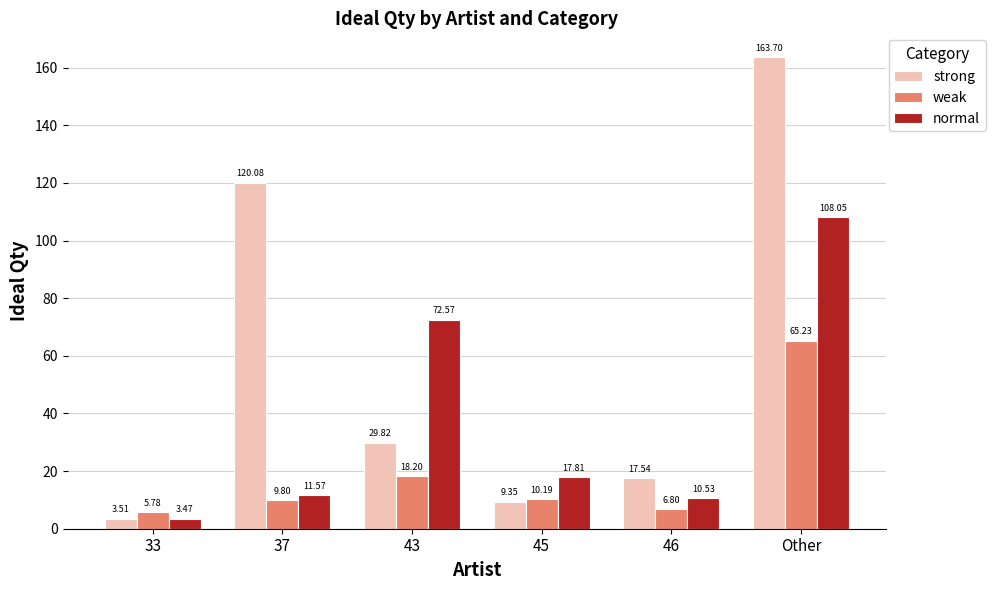

What is the difference between the highest and lowest values at 46?

10.7